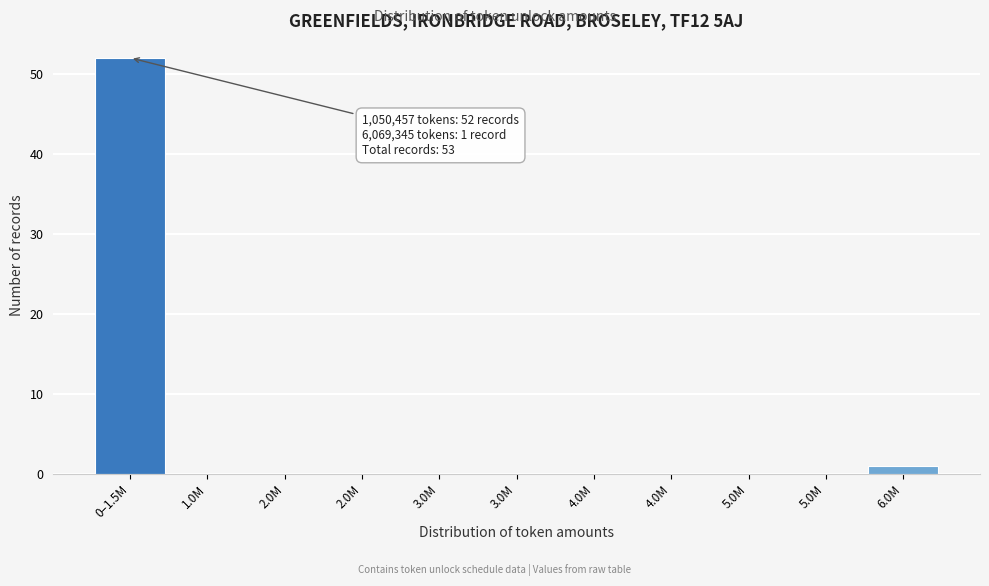

Are the bars horizontal?

No